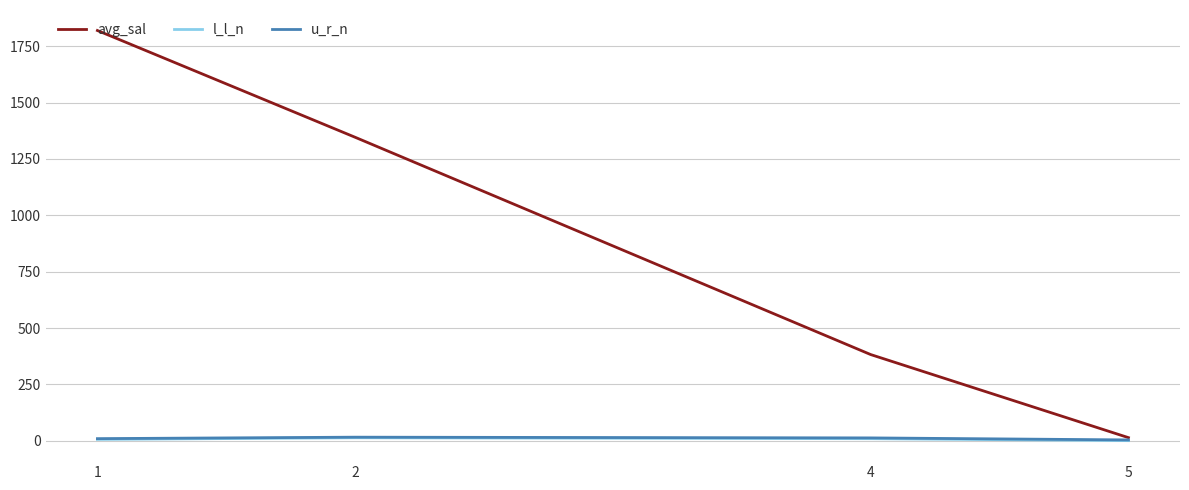

What is the approximate value of l_l_n at 5?

0.8